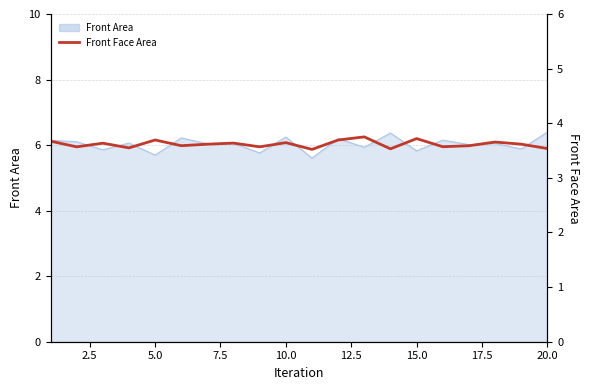

What is the sum of all values?

72.4